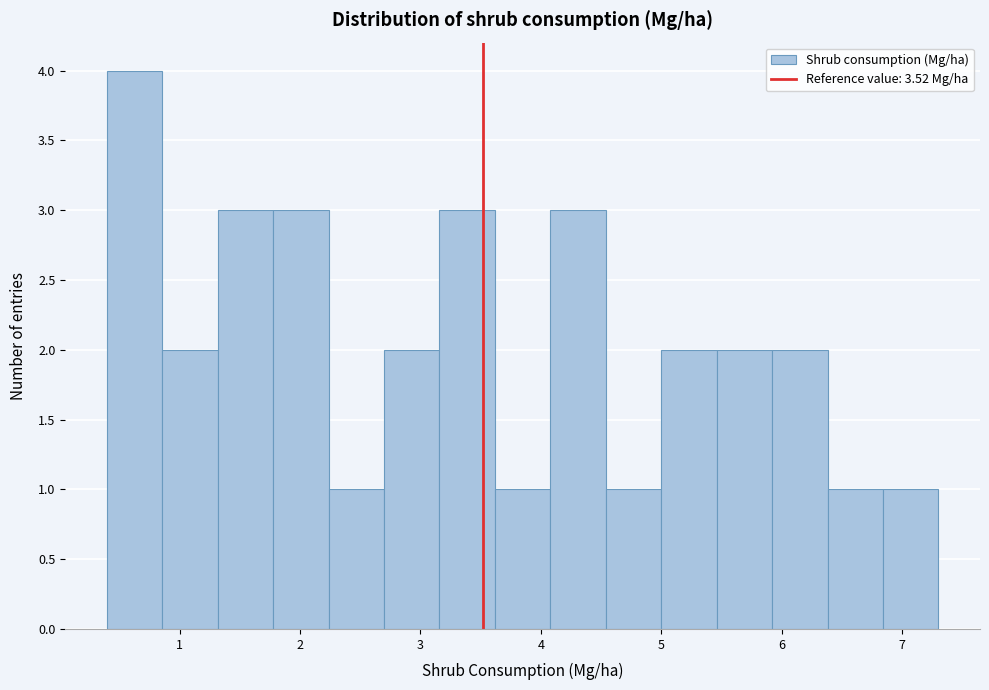

Which range on the x-axis has the tallest bar?

0.4 to 0.9